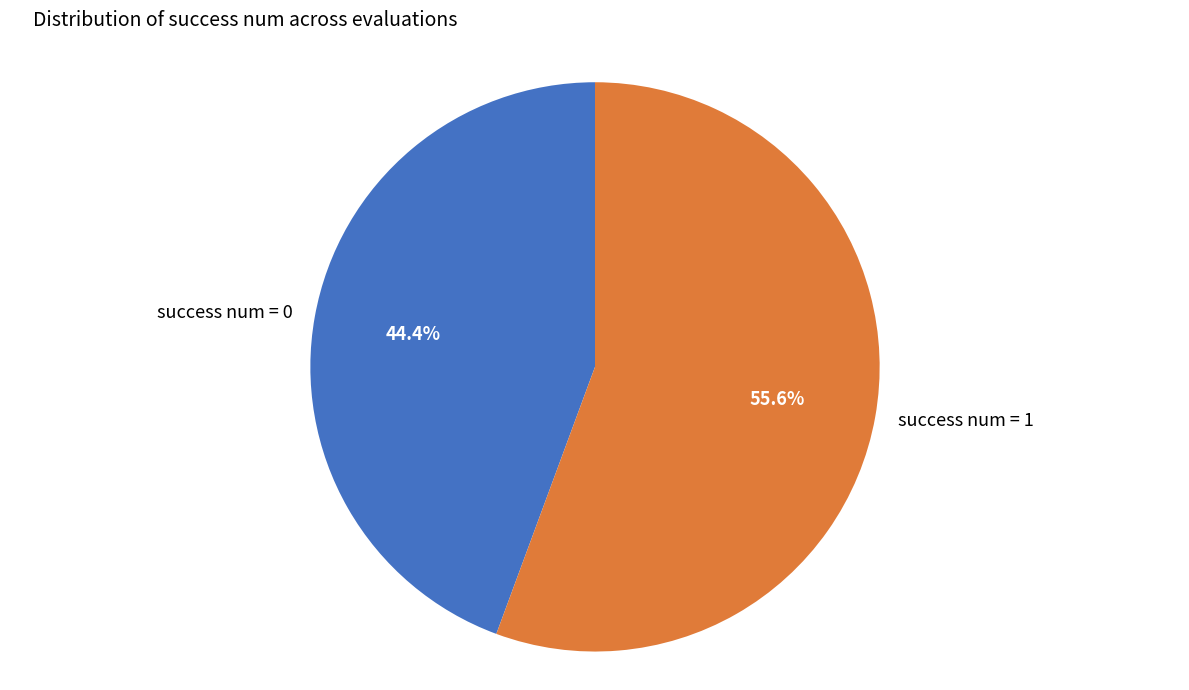

To the nearest percent, what percentage of the pie is success num = 1?

56%